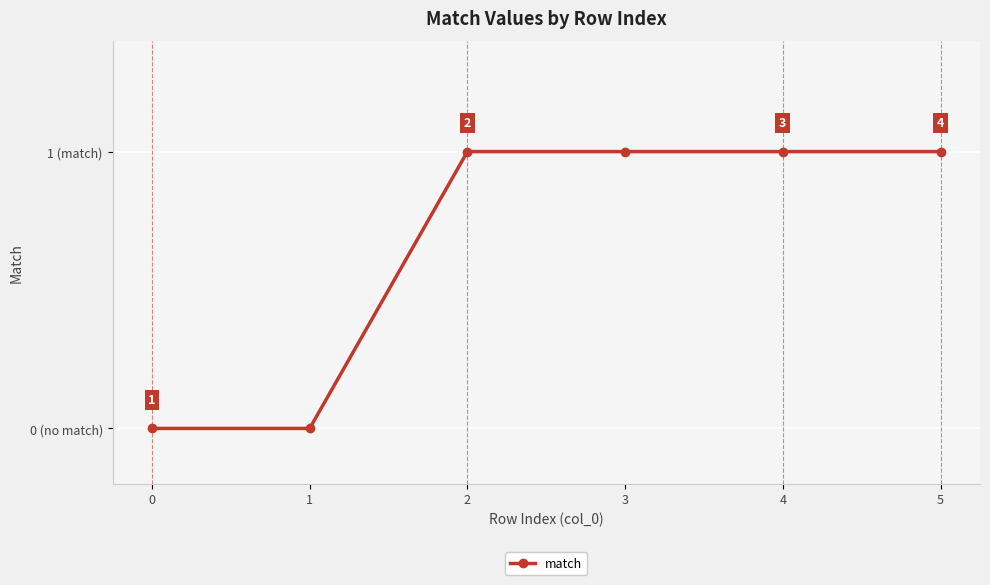

Reading right to left, what are all the values shown in this chart?

5=1	4=1	3=1	2=1	1=0	0=0